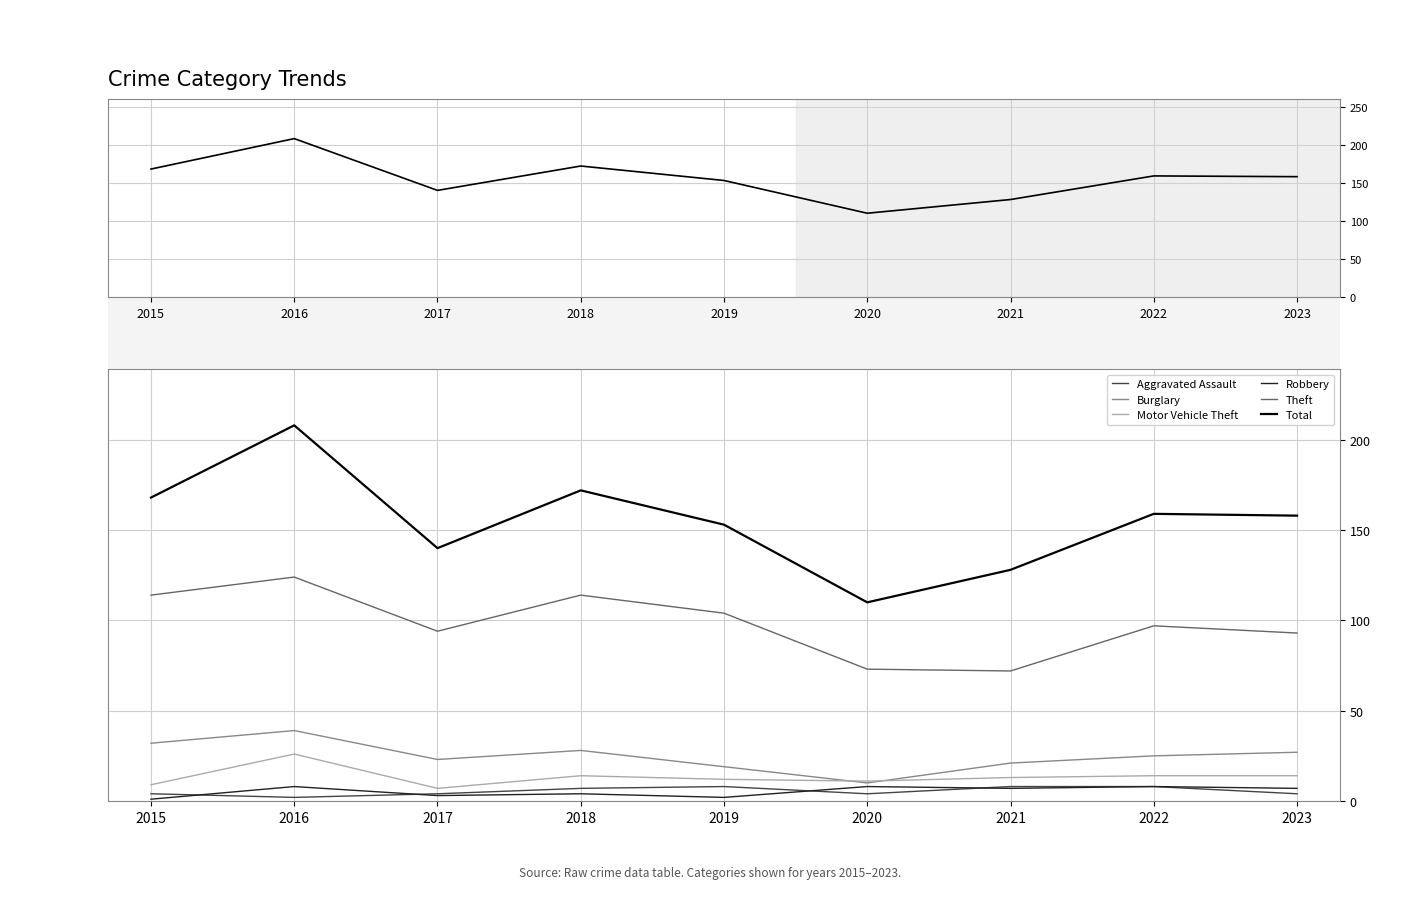

What is the value of the Motor Vehicle Theft point at the 7th from the left?

13